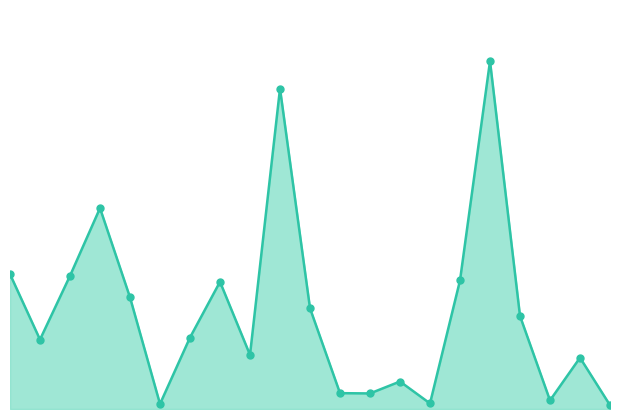

At which category does the data reach its first local peak?

202004